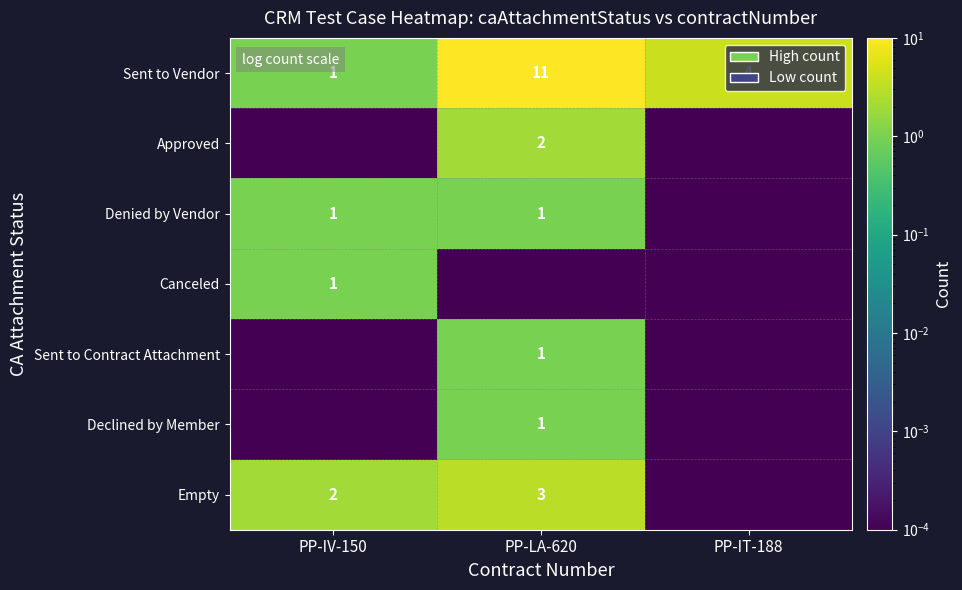

The Empty series shows 3.0 at PP-LA-620. True or false?

True